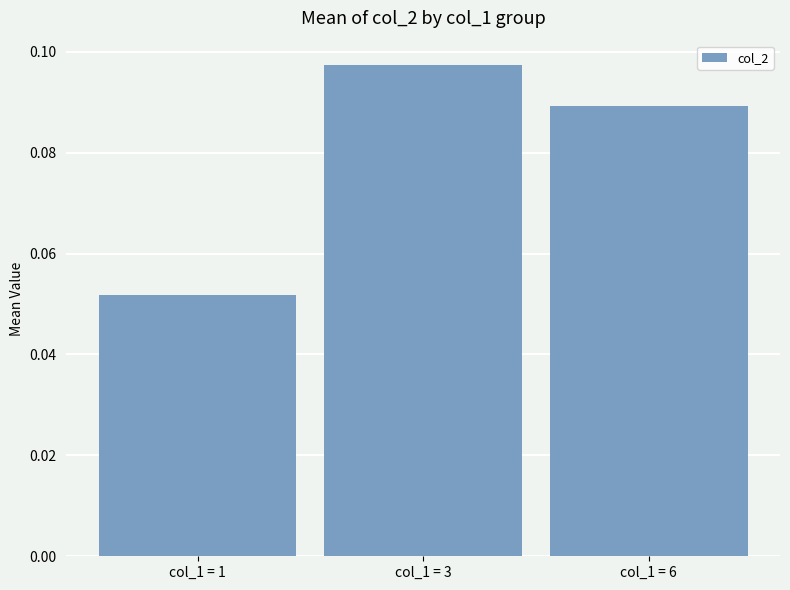

The chart shows a value of 0.0 at col_1 = 6. True or false?

False